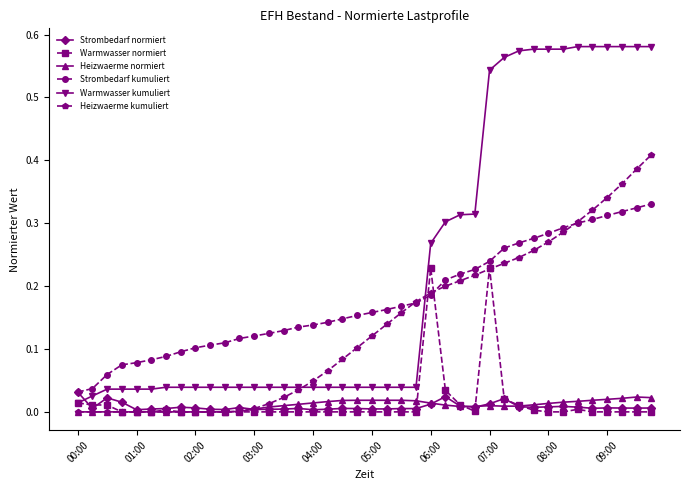

Which series has the widest spread of values?

Warmwasser kumuliert